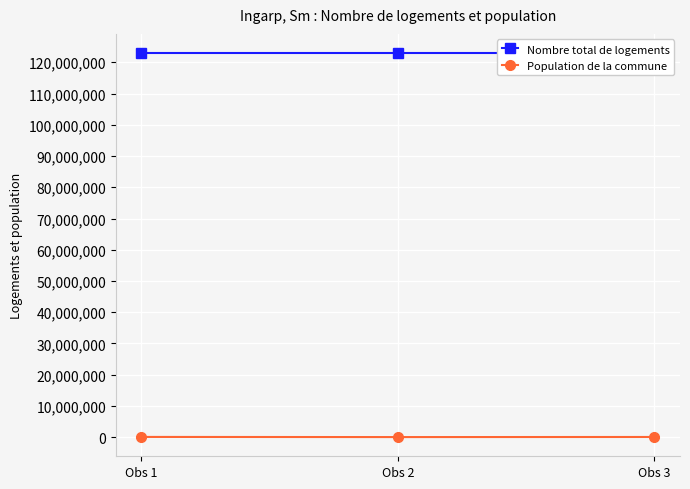

The value of Population de la commune at Obs 2 is 25061. True or false?

False